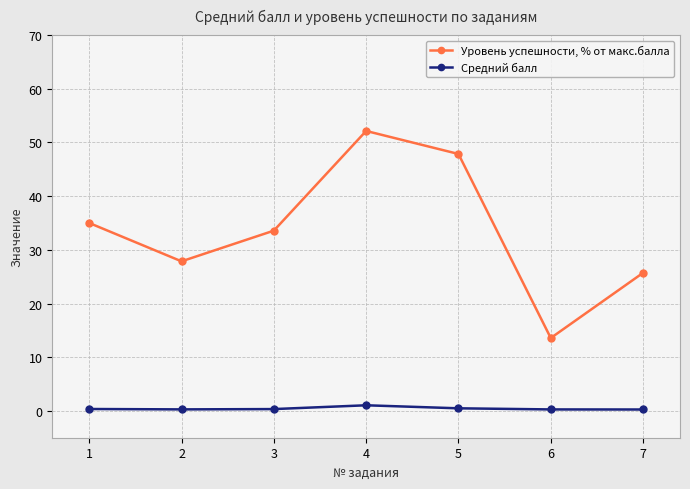

True or false: Уровень успешности, % от макс.балла has a value of 52.1 at 4.

True